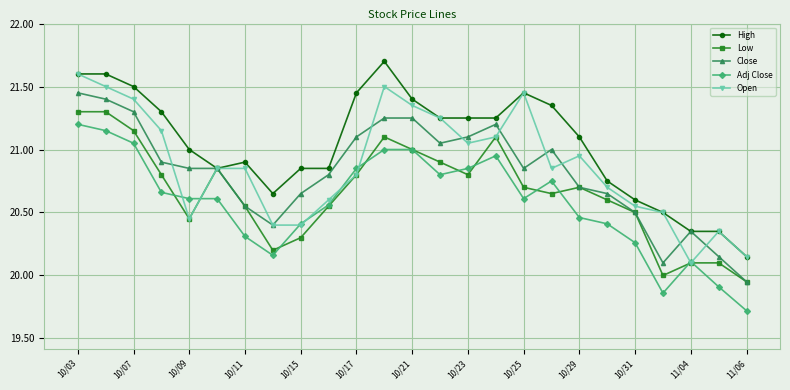

What is the greatest value displayed?

21.7